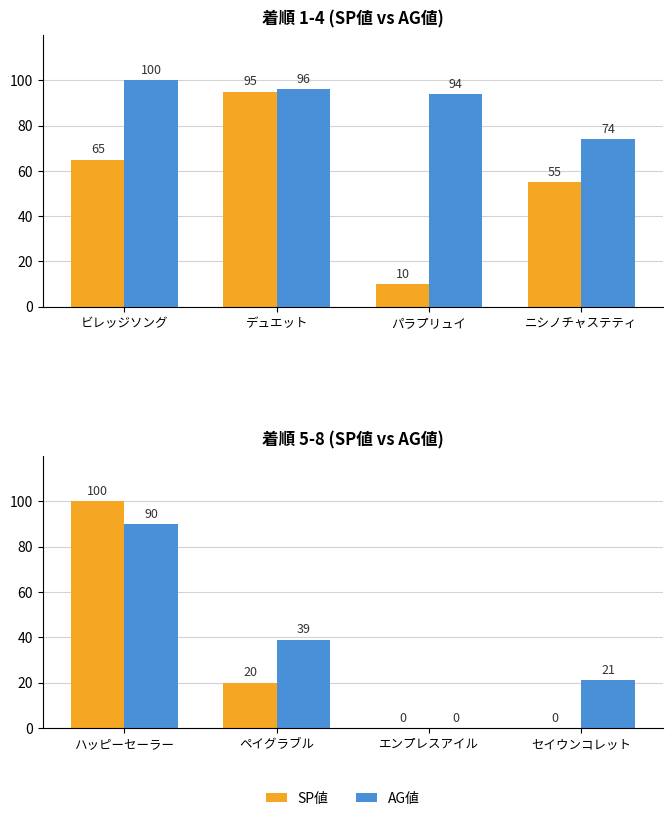

What is the maximum value for SP値?

100